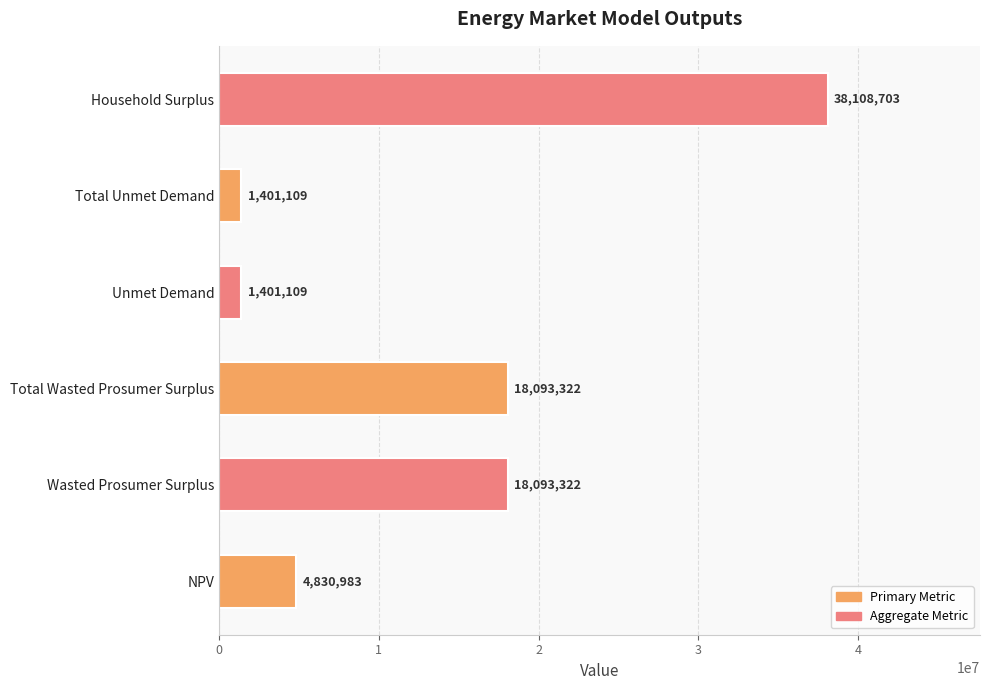

The chart shows a value of 5817785.4 at Total Wasted Prosumer Surplus. True or false?

False